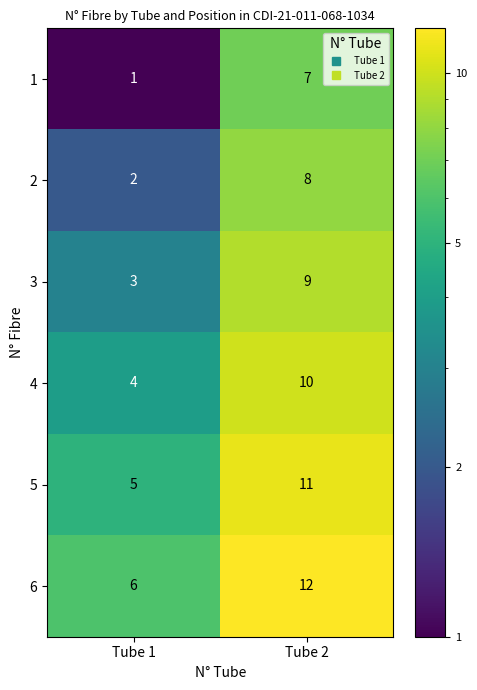

At how many categories does at least one series exceed 7?

1